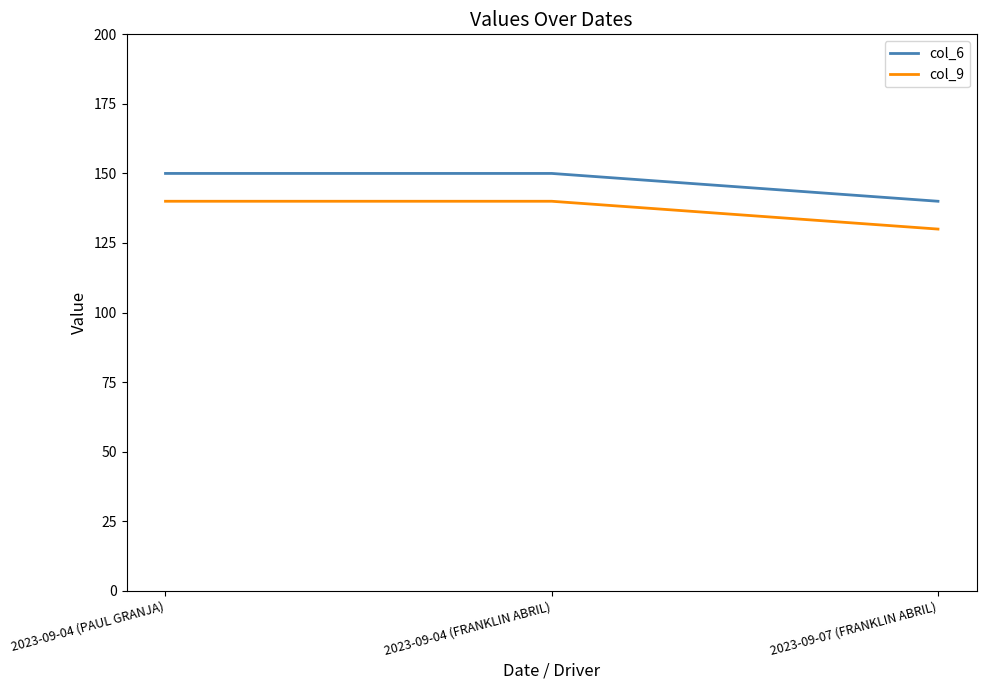

Rank the series at 2023-09-04 (PAUL GRANJA) from highest to lowest value.

col_6, col_9